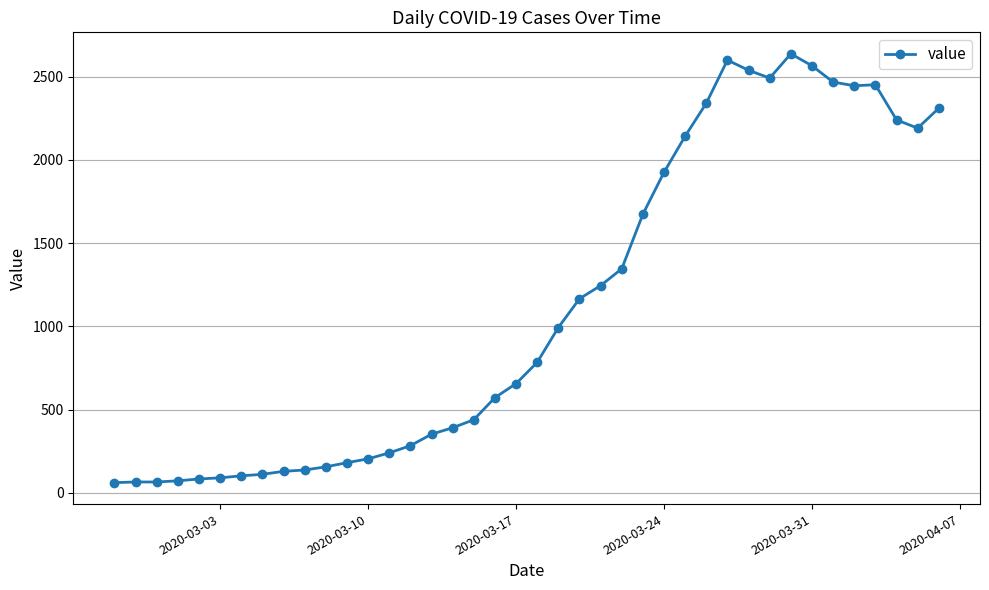

How many lines are shown in the chart?

1